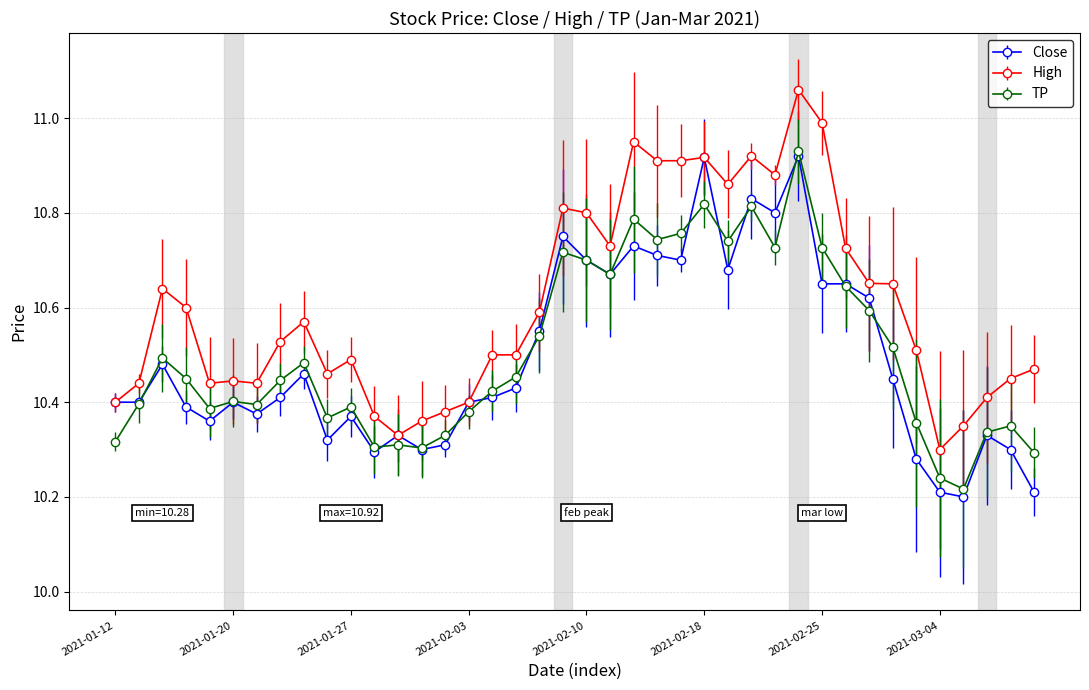

What is the sum of all High values?

424.1